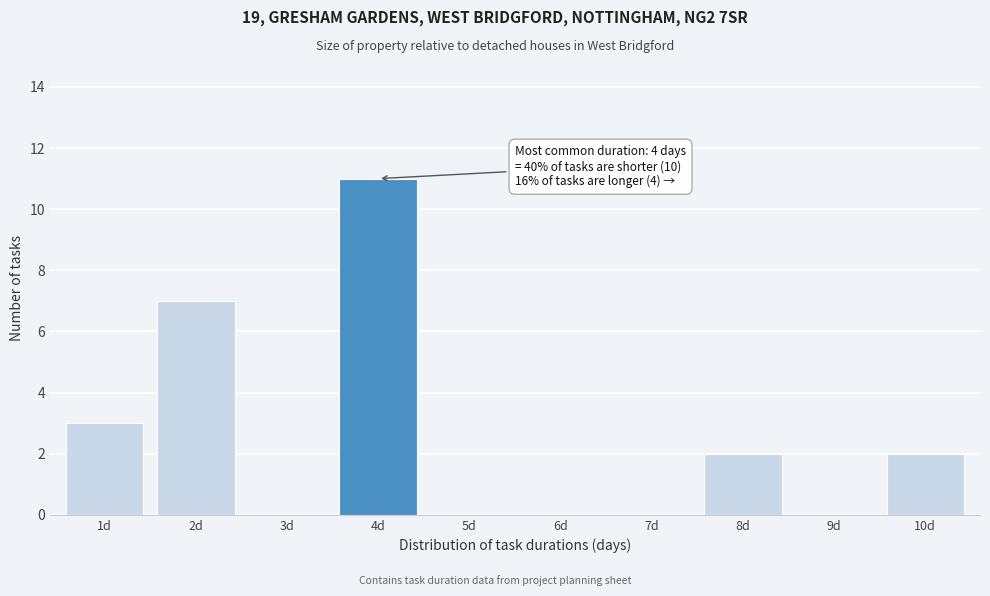

Reading left to right, transcribe all the data shown in this chart.

1d=3	2d=7	3d=0	4d=11	5d=0	6d=0	7d=0	8d=2	9d=0	10d=2